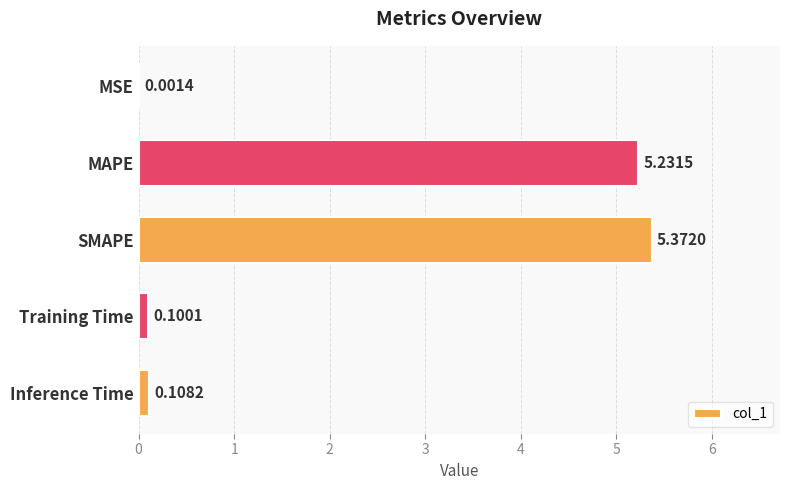

How many categories are shown in the chart?

5